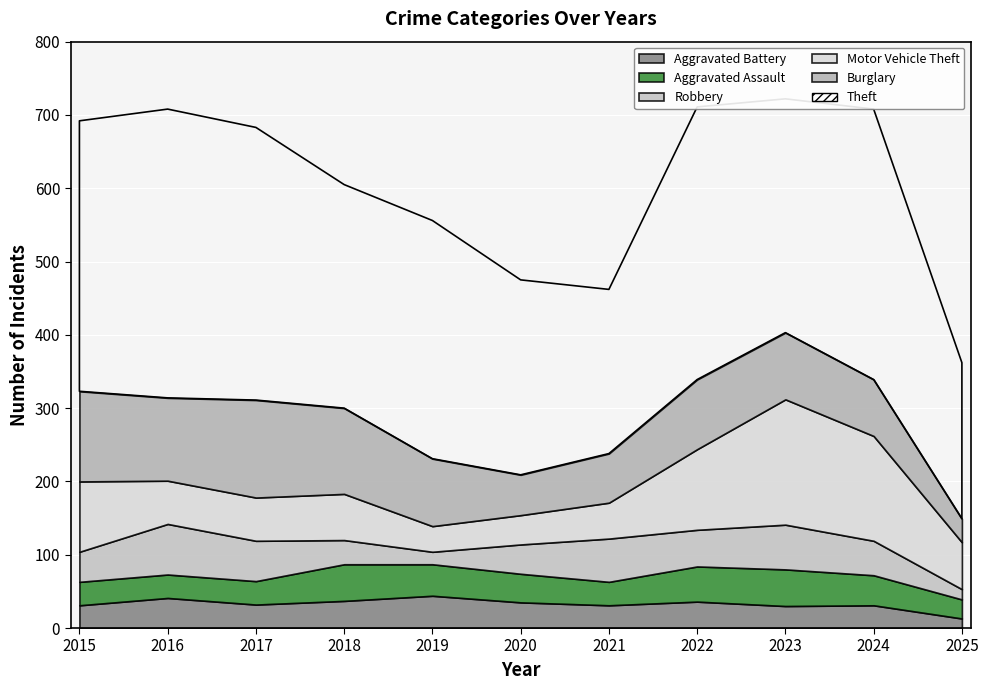

What is the sum of all Robbery values?

486